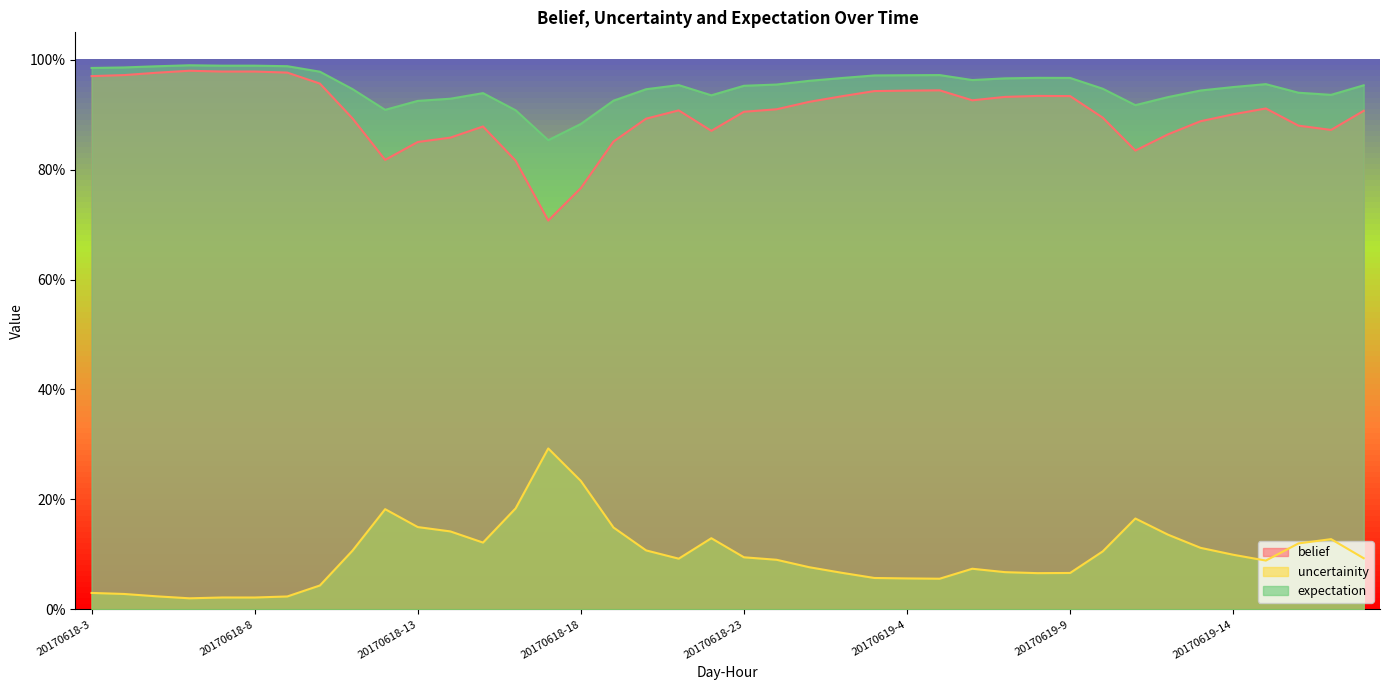

What is the difference between the highest and lowest values at 20170619-8?

0.9